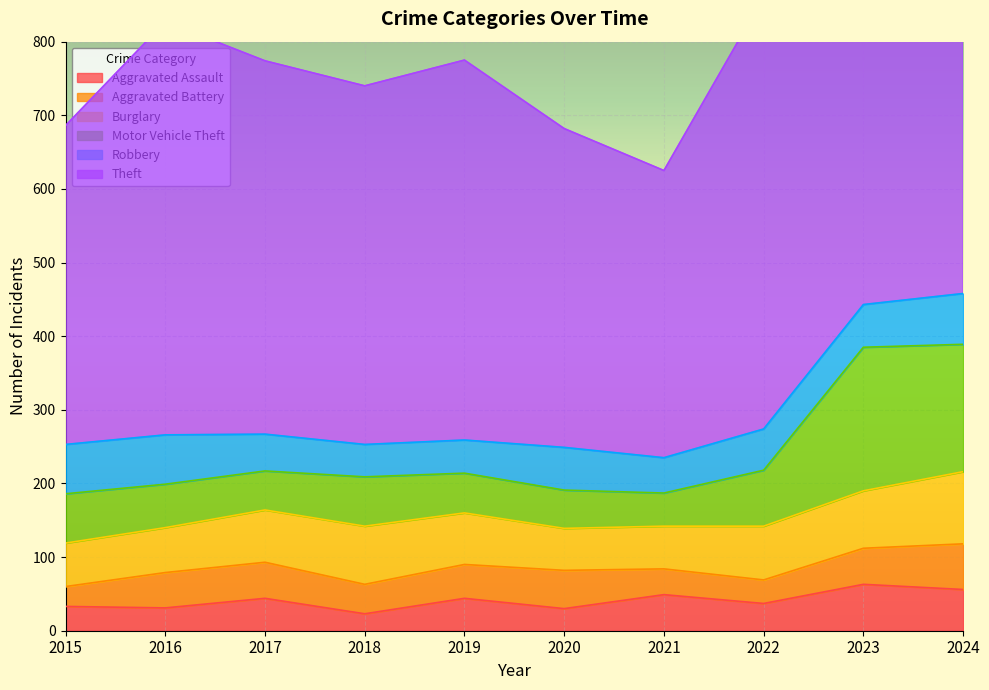

How many data points in Theft are less than 775?

5